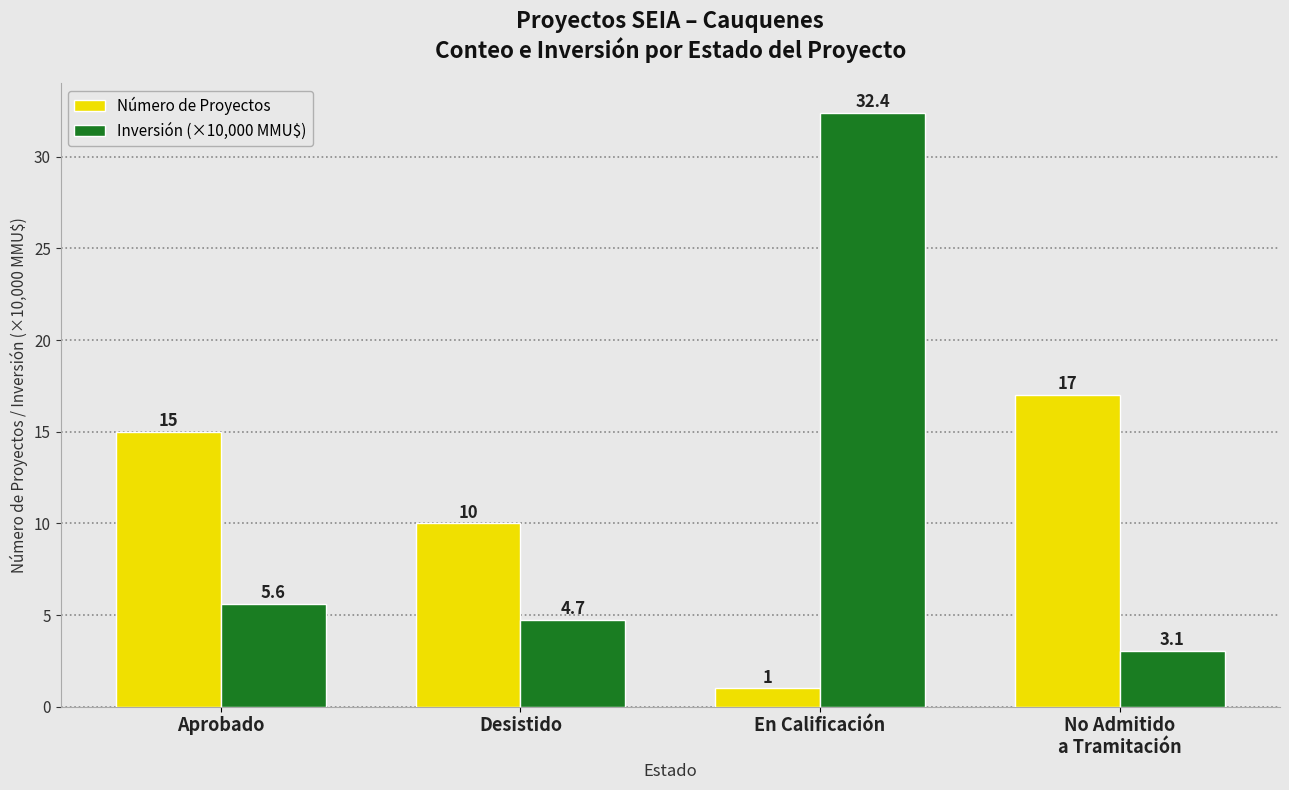

How many groups of bars are there?

4